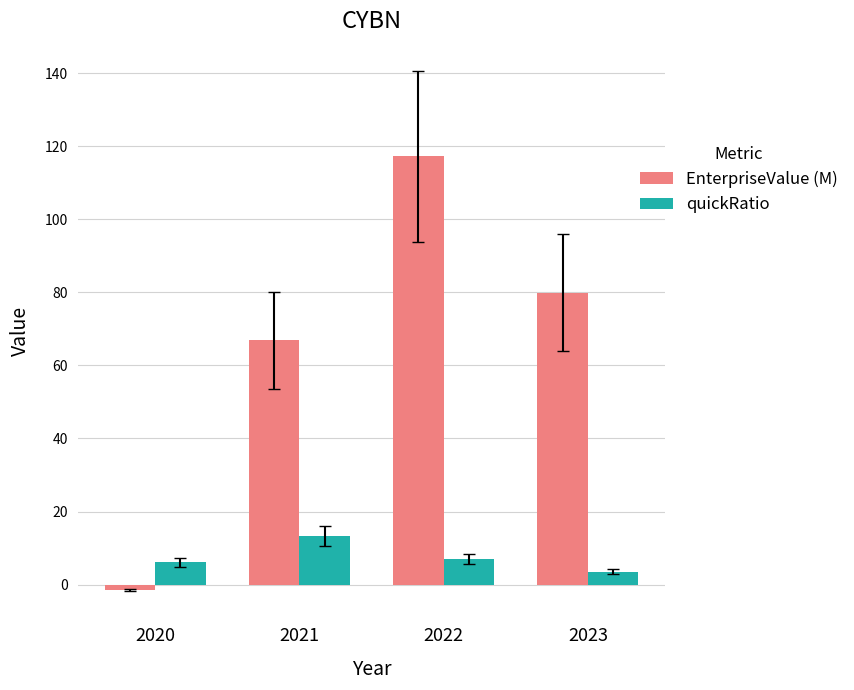

Rank the series by their maximum value, from lowest to highest.

quickRatio, EnterpriseValue (M)